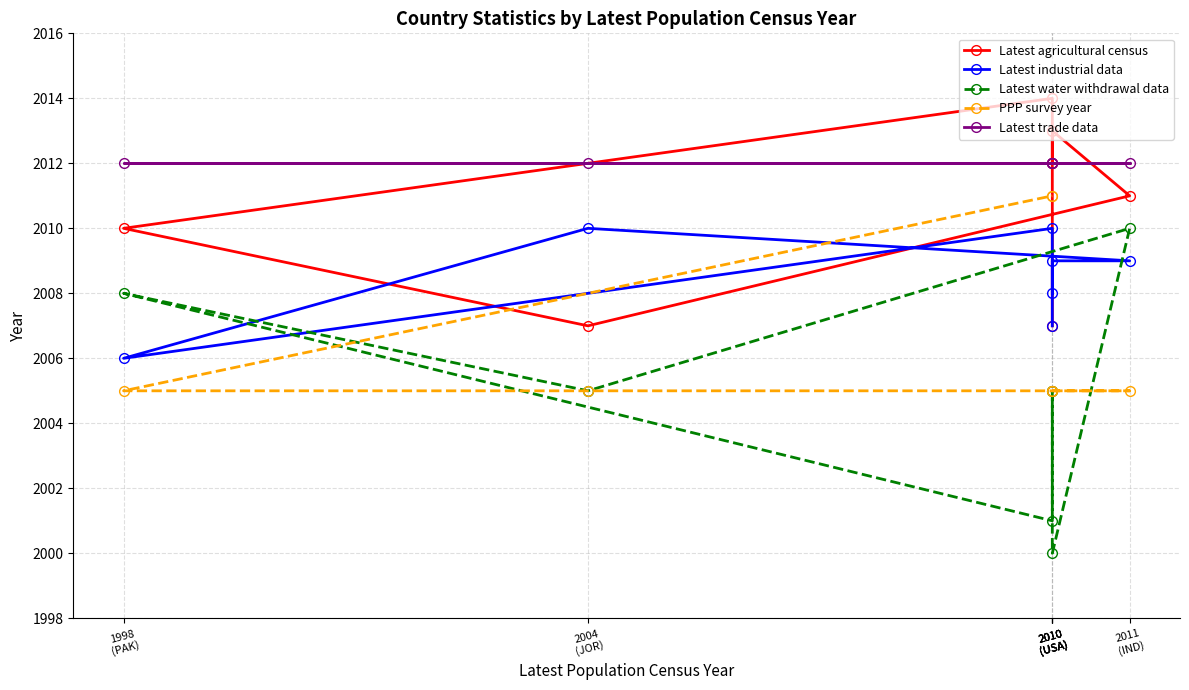

Reading right to left, extract all data points from this chart.

Latest agricultural census: 2012	2014	2010	2007	2011	2013	2007
Latest industrial data: 2008	2010	2006	2010	2009	2009	2007
Latest water withdrawal data: 2005	2001	2008	2005	2010	2000	2005
PPP survey year: 2011	2011	2005	2005	2005	2005	2005
Latest trade data: 2012	2012	2012	2012	2012	2012	2012